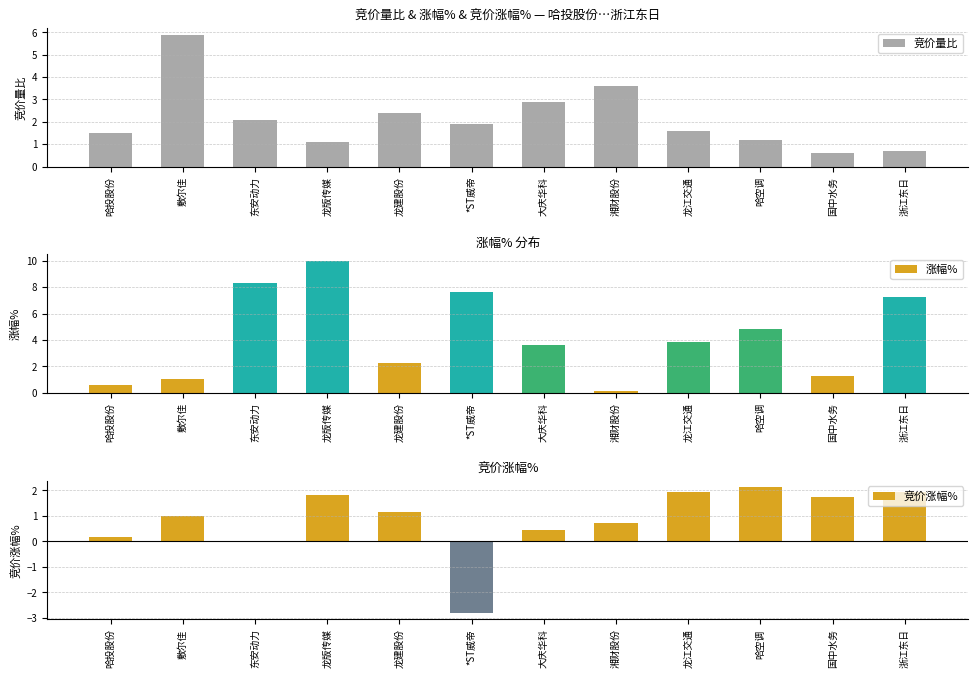

The 涨幅% series shows 11.8 at 浙江东日. True or false?

False